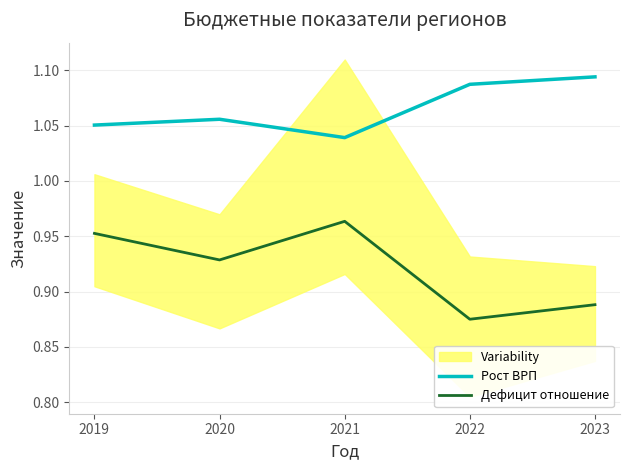

True or false: Рост ВРП has a value of 0.2 at 2019.

False